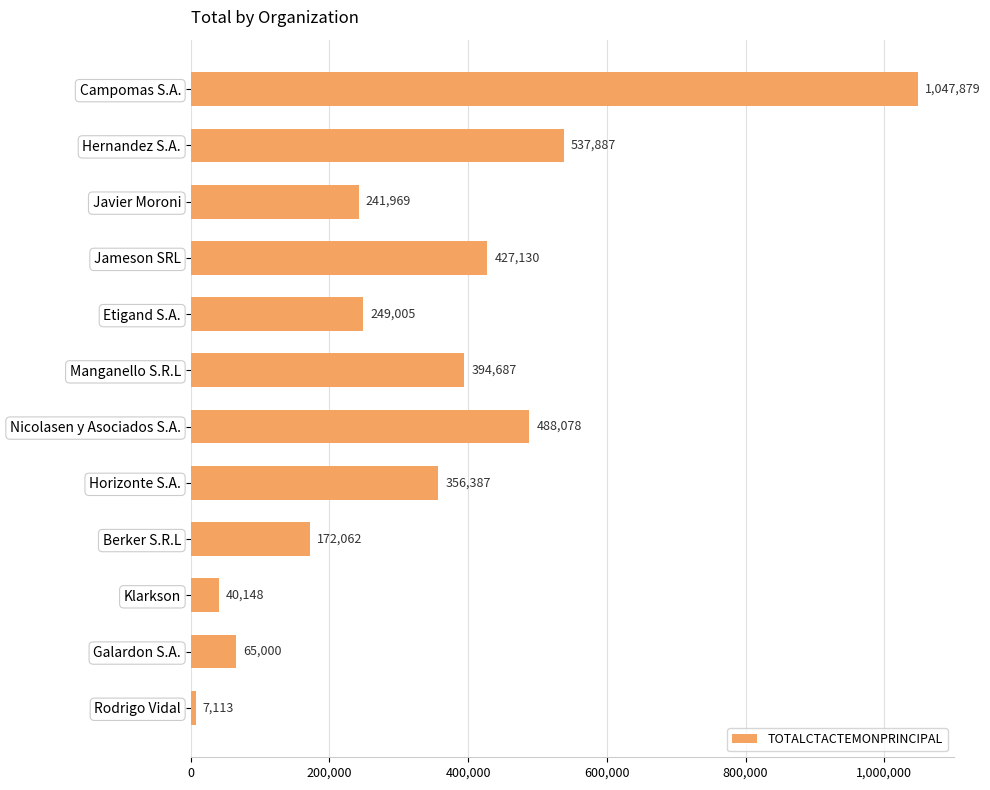

What position from the top is Campomas S.A.?

1